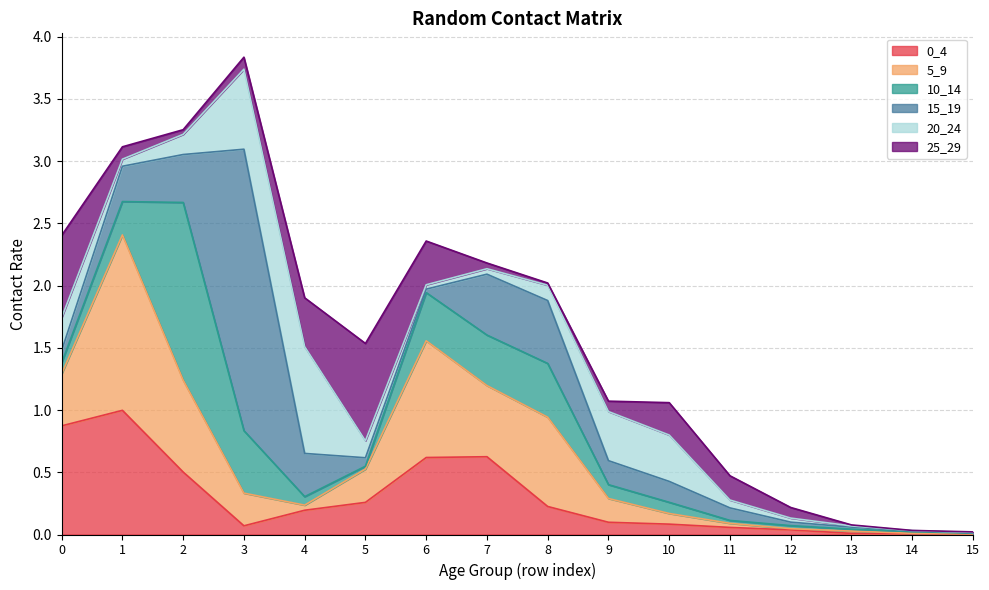

What is the spread (max minus min) of values at 6?

0.9